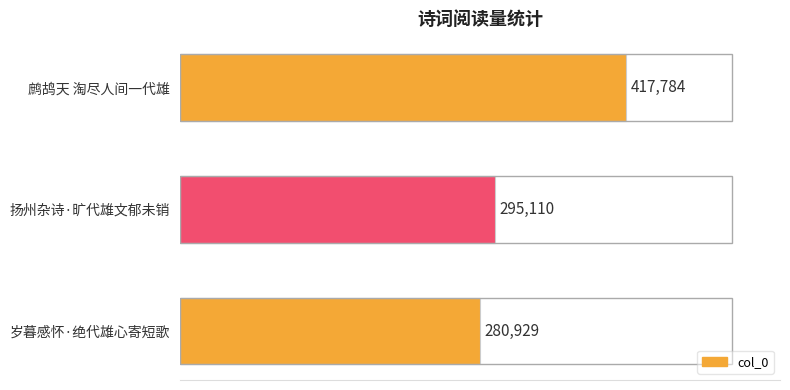

What position from the top is 岁暮感怀·绝代雄心寄短歌?

3